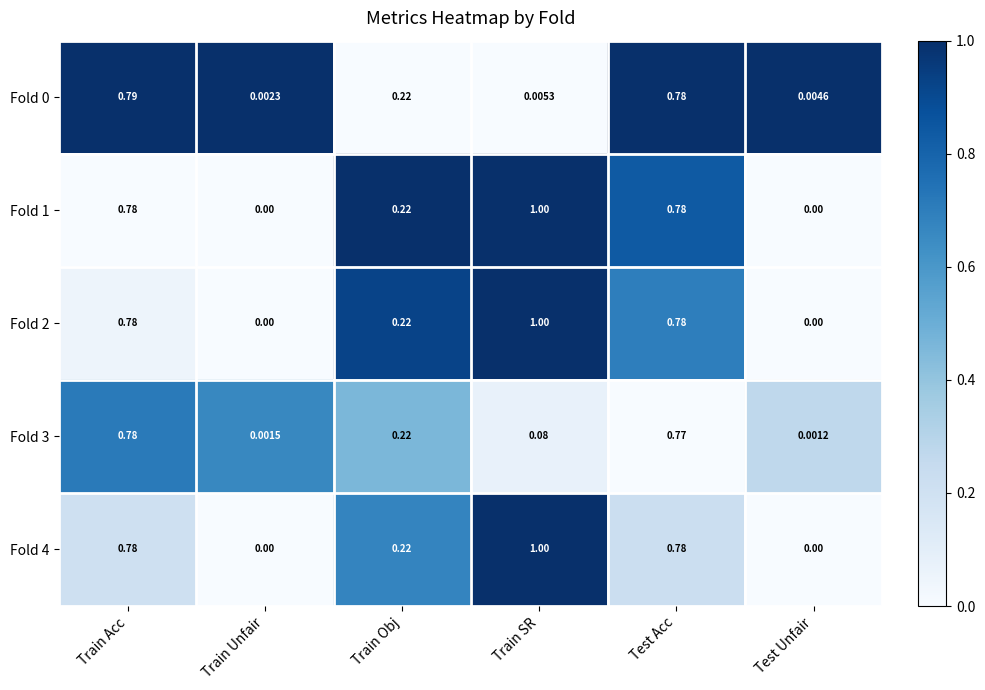

Where is Fold 0 nearest to the value 0?

Train Unfair